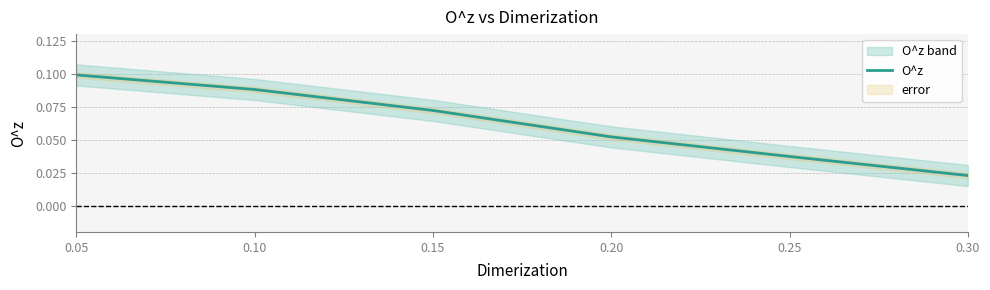

True or false: O^z has a value of 0.2 at 0.10.

False